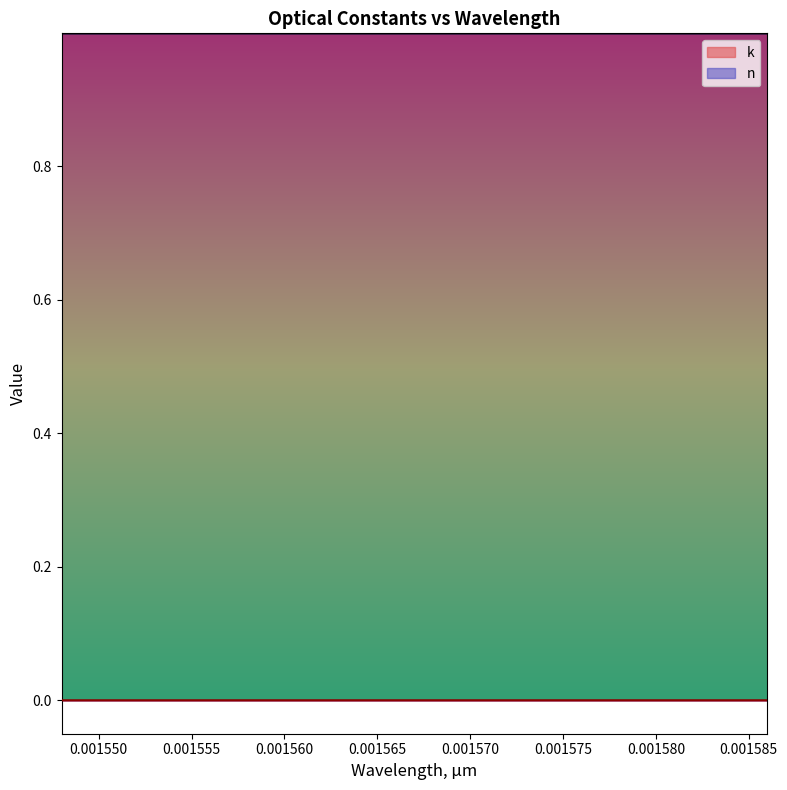

Reading right to left, transcribe all the data shown in this chart.

n: 0.001586=1.0	0.001584=1.0	0.001582=1.0	0.00158=1.0	0.001578=1.0	0.001576=1.0	0.001574=1.0	0.001572=1.0	0.00157=1.0	0.001568=1.0	0.001566=1.0	0.001564=1.0	0.001562=1.0	0.00156=1.0	0.001558=1.0	0.001556=1.0	0.001554=1.0	0.001552=1.0	0.00155=1.0	0.001548=1.0
k: 0.001586=0.0	0.001584=0.0	0.001582=0.0	0.00158=0.0	0.001578=0.0	0.001576=0.0	0.001574=0.0	0.001572=0.0	0.00157=0.0	0.001568=0.0	0.001566=0.0	0.001564=0.0	0.001562=0.0	0.00156=0.0	0.001558=0.0	0.001556=0.0	0.001554=0.0	0.001552=0.0	0.00155=0.0	0.001548=0.0